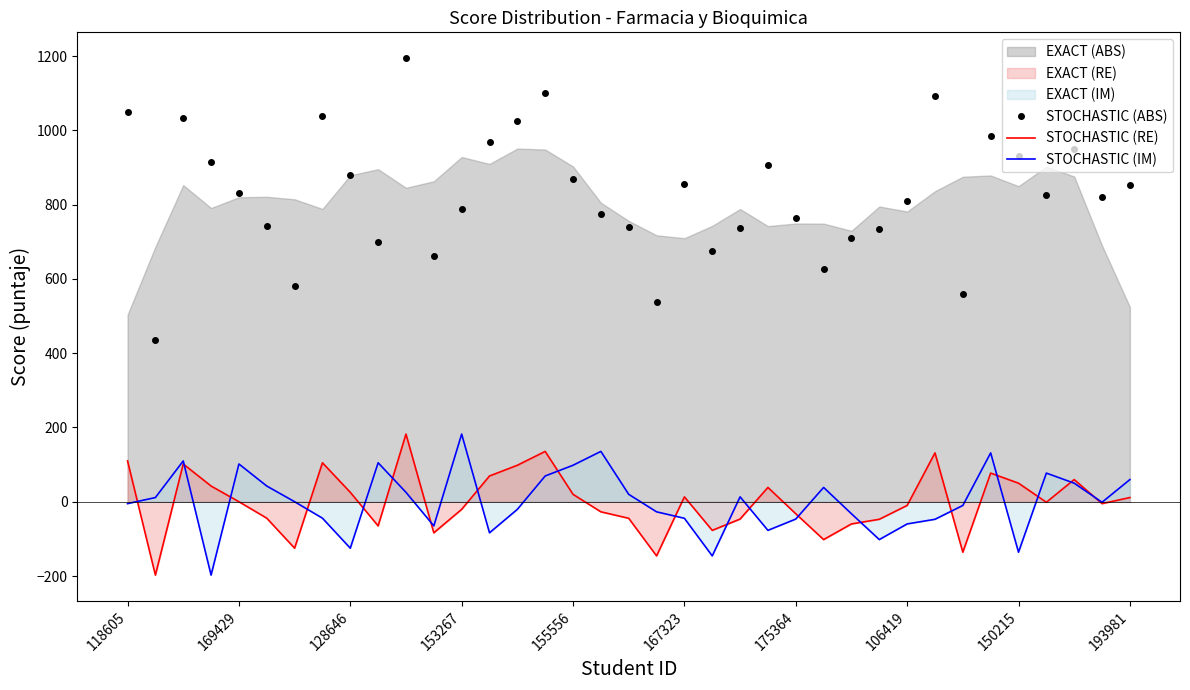

At which label does STOCHASTIC (RE) first exceed -1?

118605